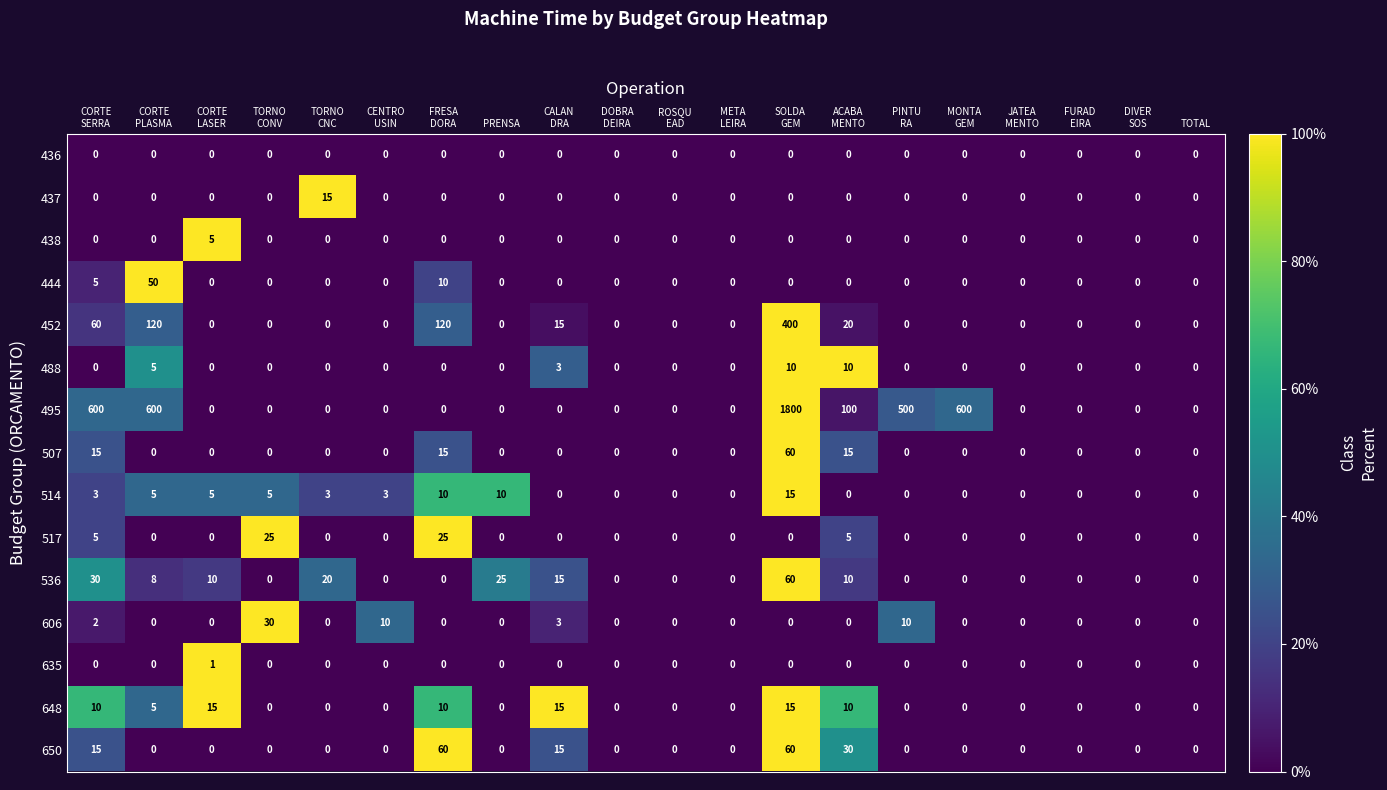

What is the greatest value displayed?

1800